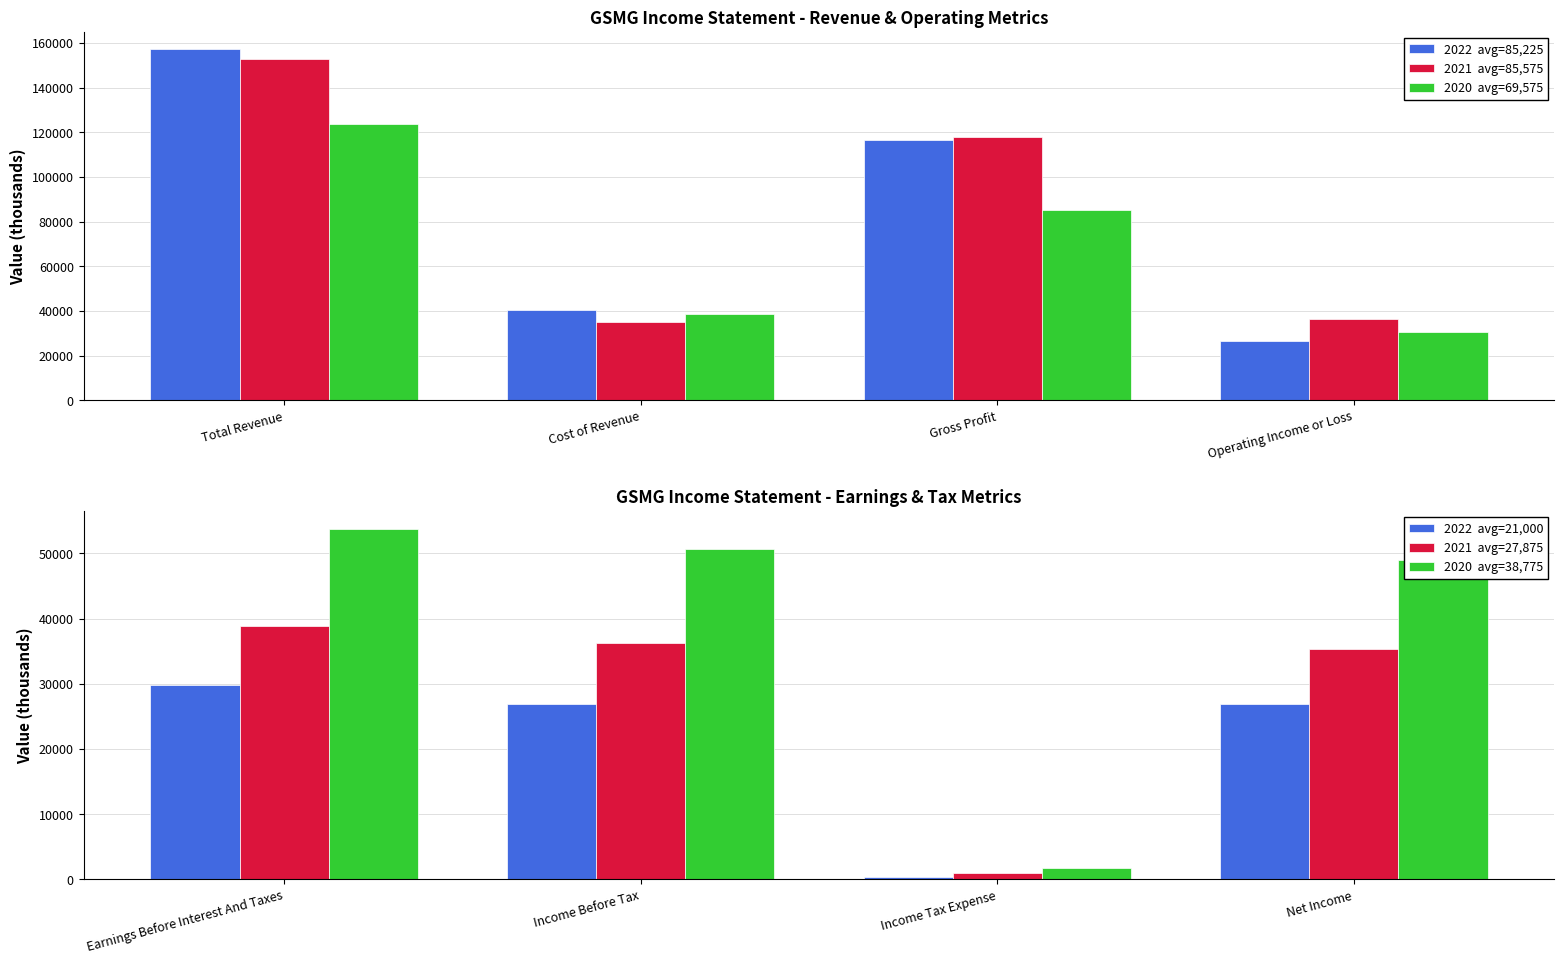

Is it true that 2022 equals 40600 at Cost of Revenue?

True